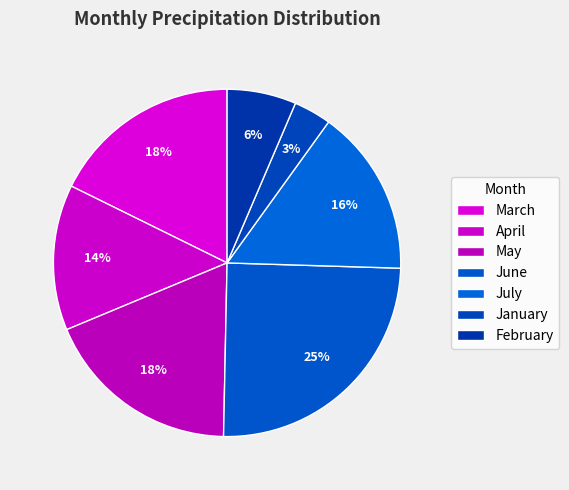

To the nearest percent, what is the average slice percentage?

14%